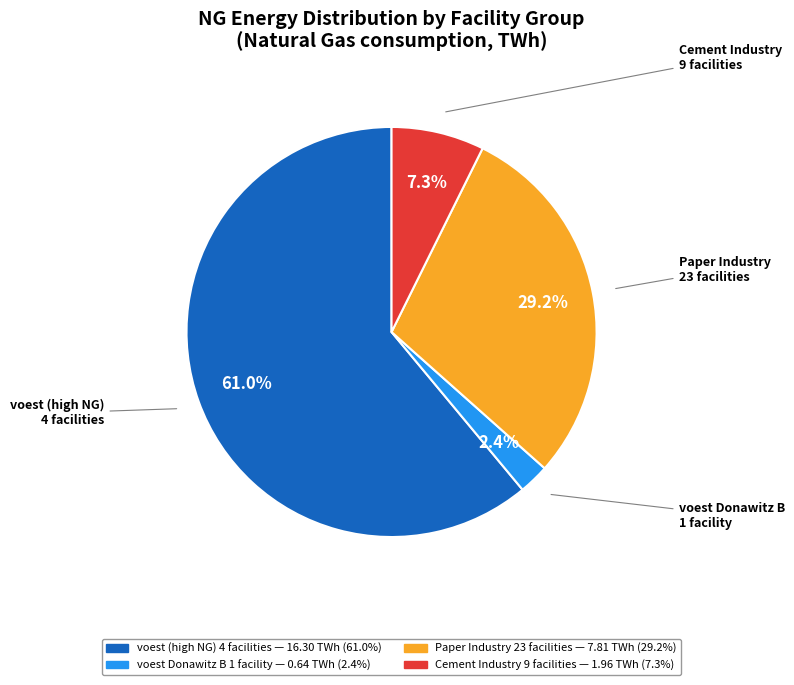

Does any single category account for the majority?

Yes